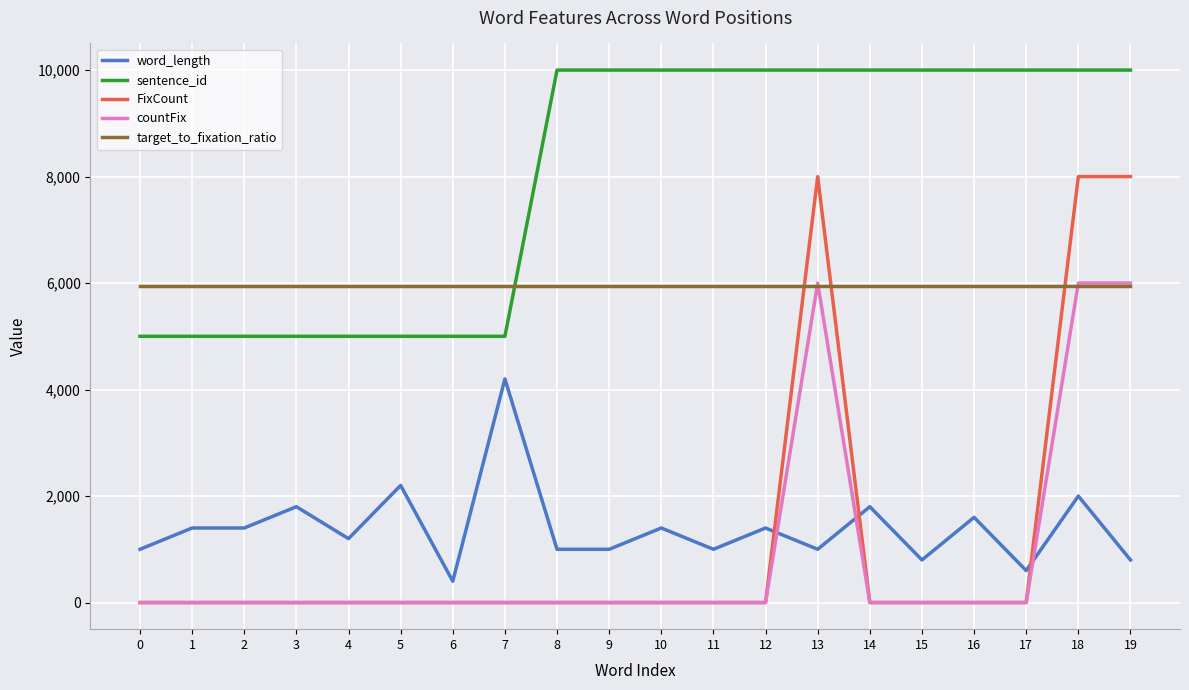

Does the chart display data point markers on the line(s)?

No